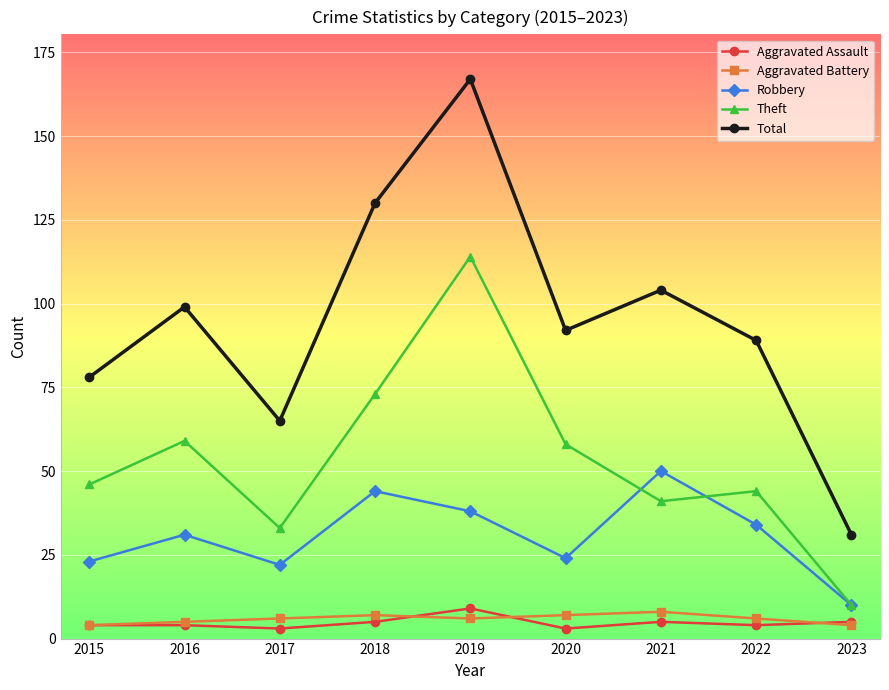

At which category is the sum across all series the highest?

2019